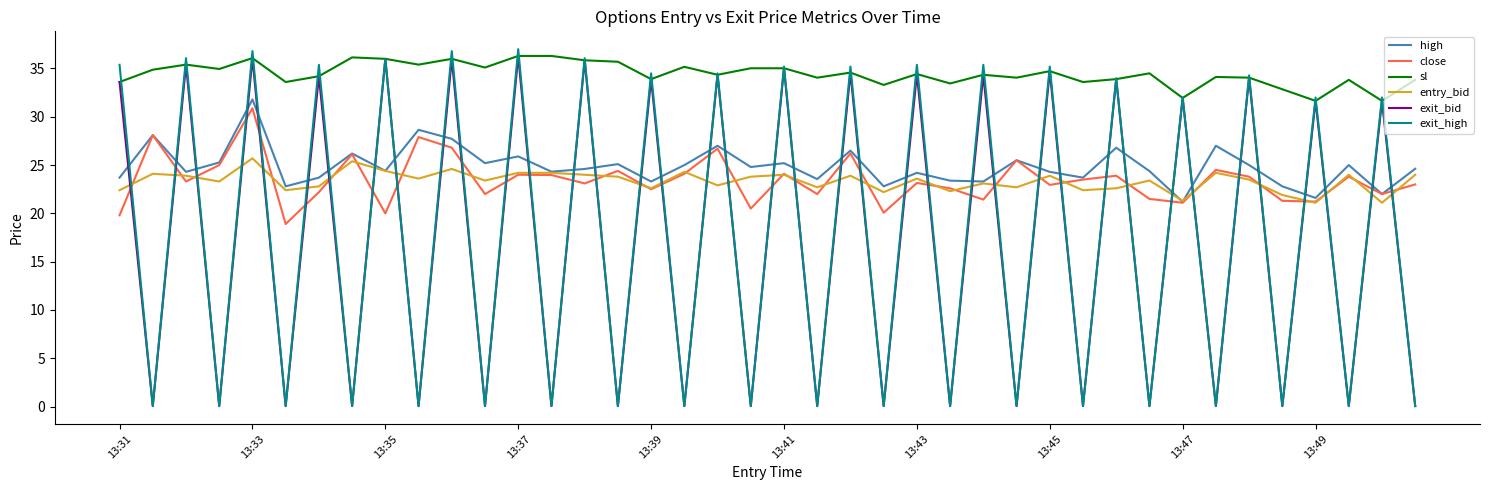

What is the lowest value of the close series?

18.9